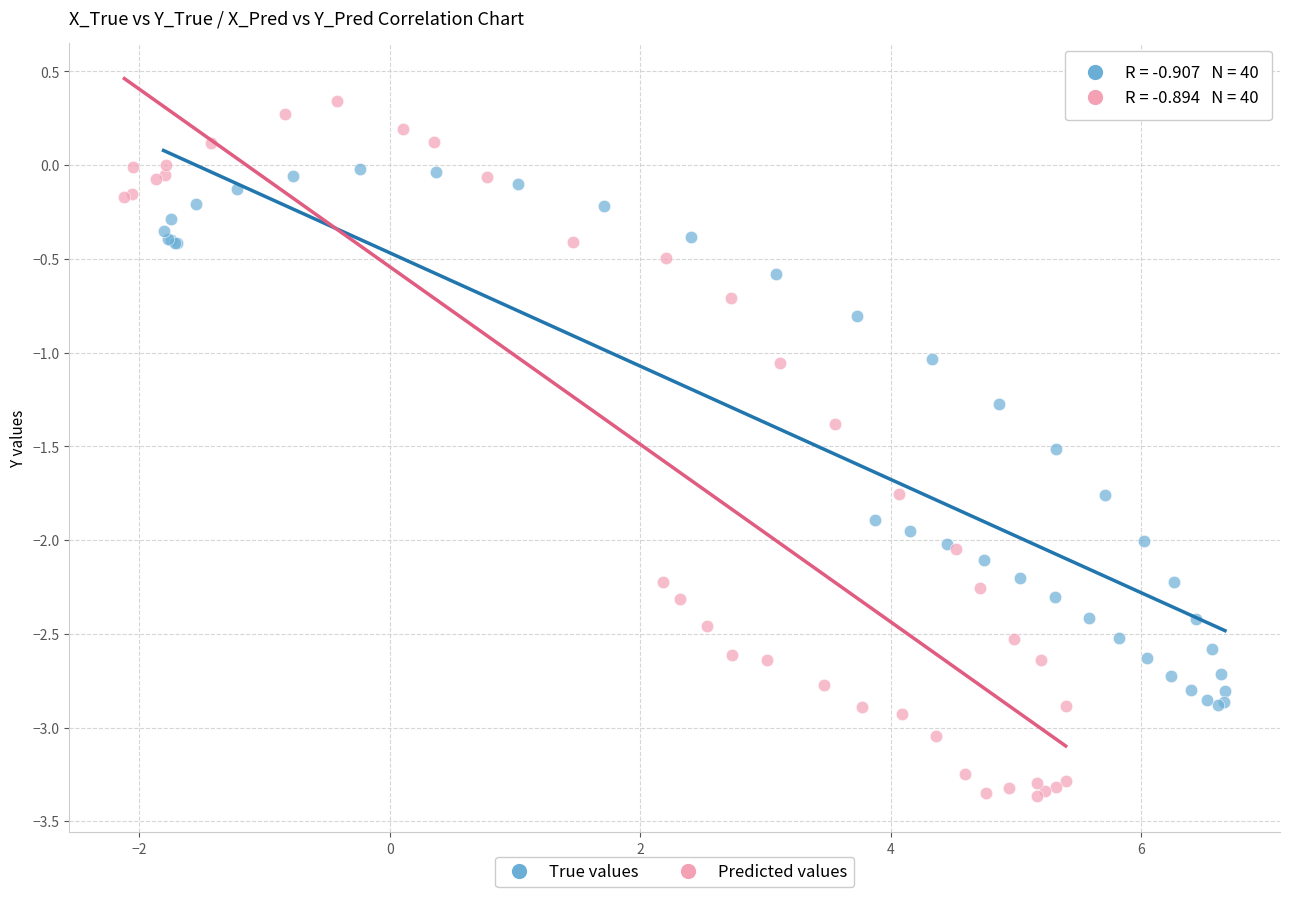

Which series reaches the maximum Y coordinate?

Predicted values